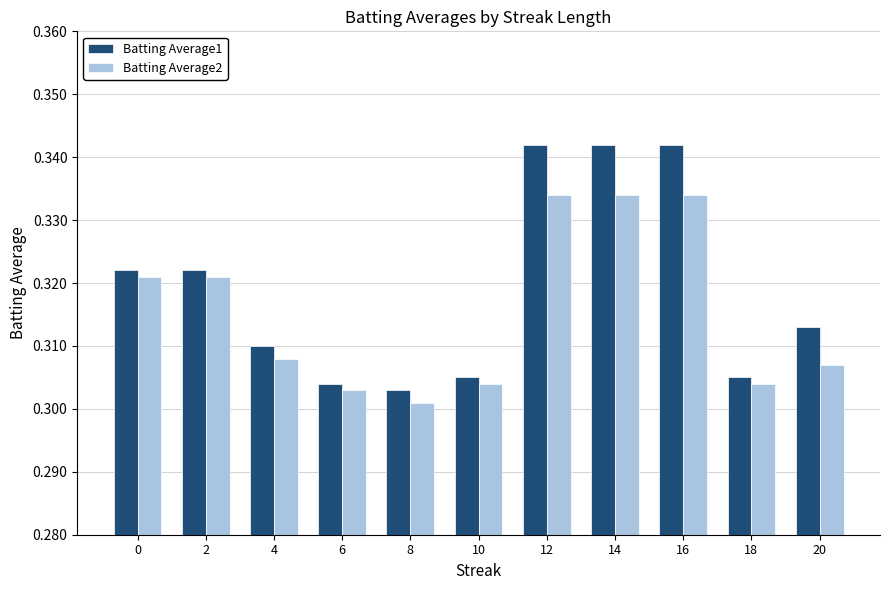

Which label corresponds to the smallest value in the chart?

8